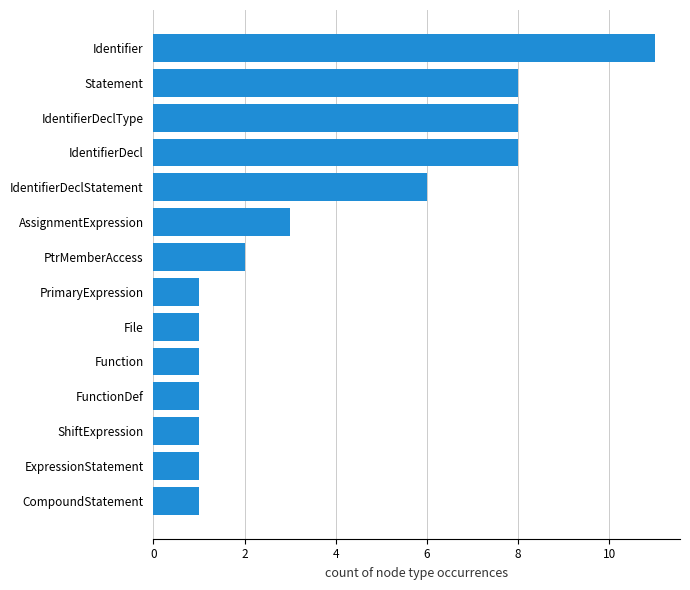

What is the change in value from AssignmentExpression to Identifier?

+8